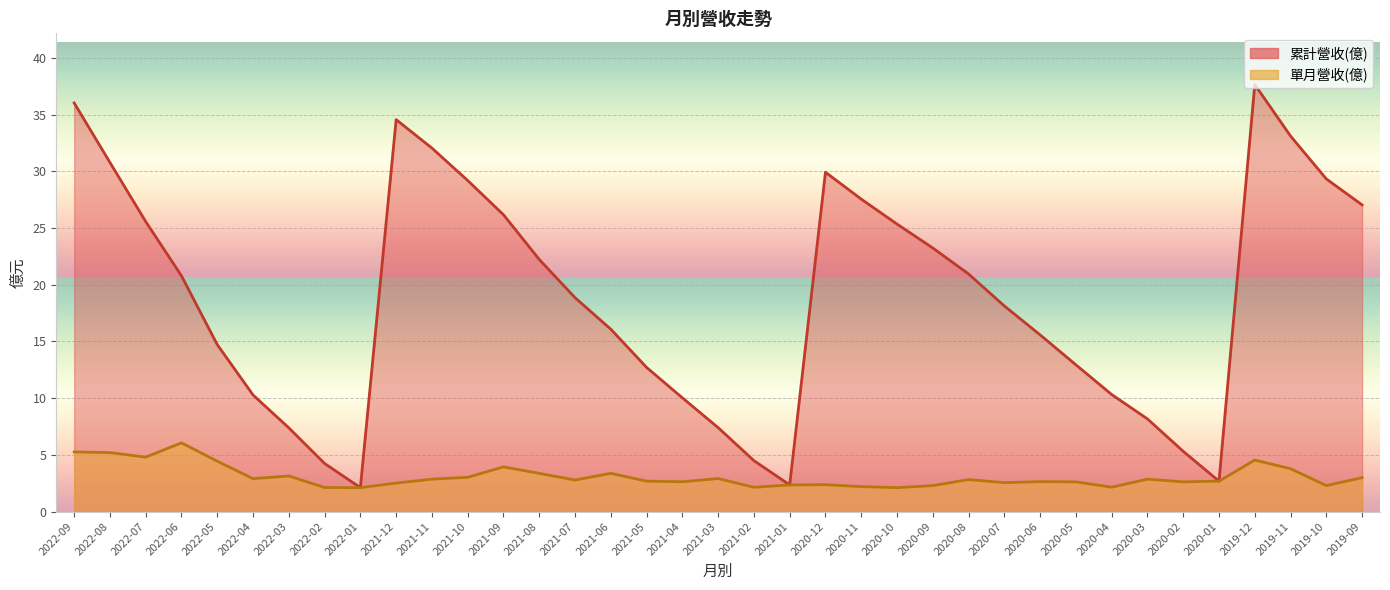

What is the sum of the 單月營收(億) values at 2019-09 and 2021-02?

5.1